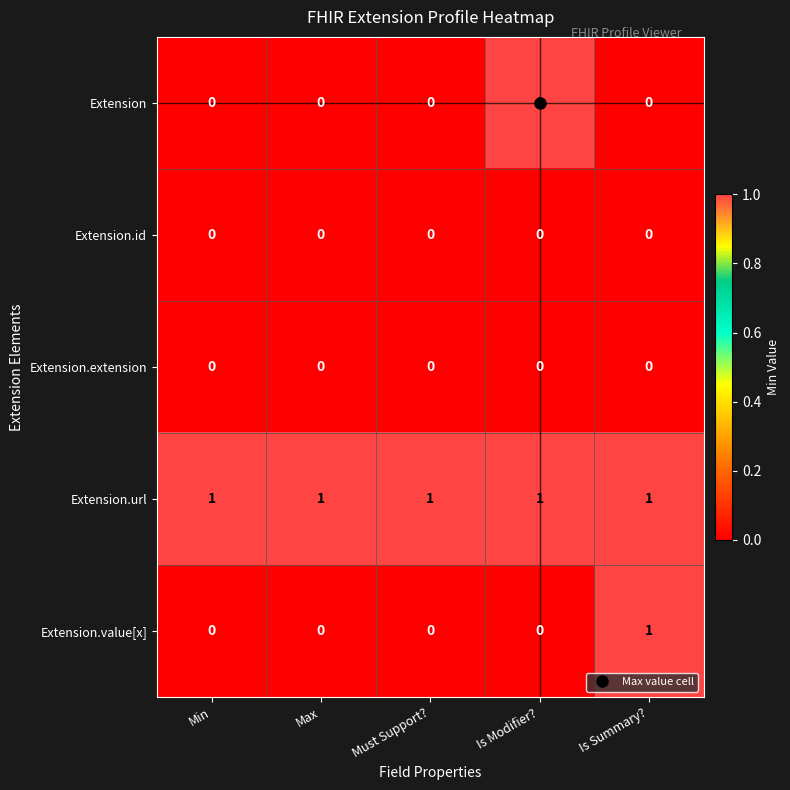

The Extension.id series shows 0 at Is Modifier?. True or false?

True